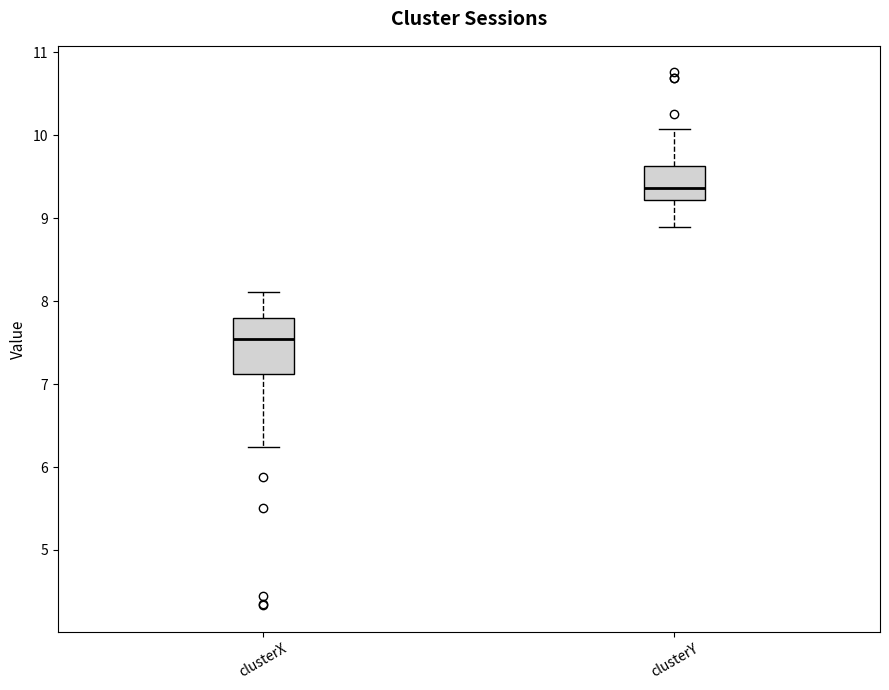

Which box has the lowest median line?

clusterX